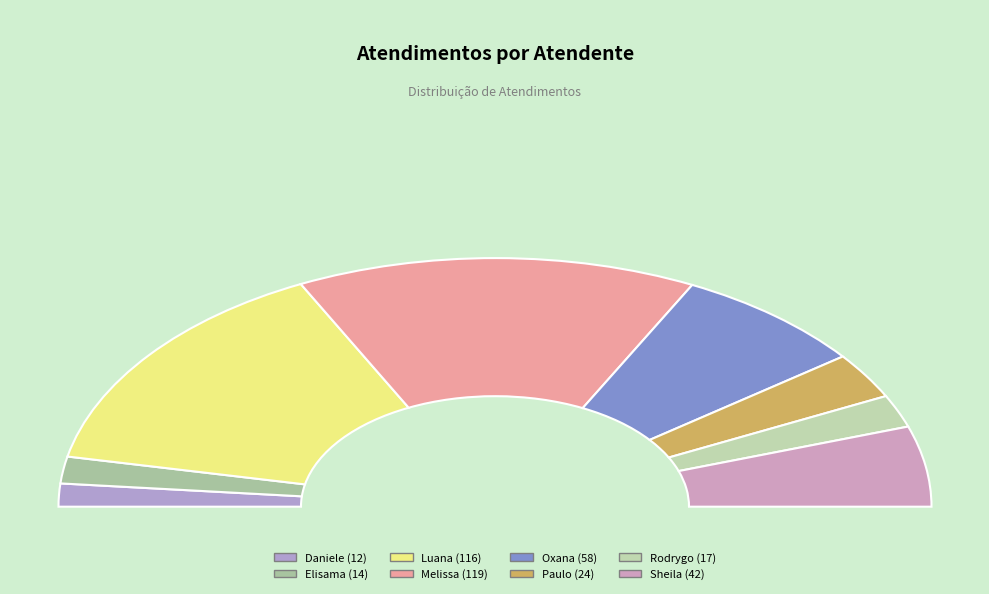

To the nearest percent, what percentage of the pie is Elisama Walter Machado?

3%